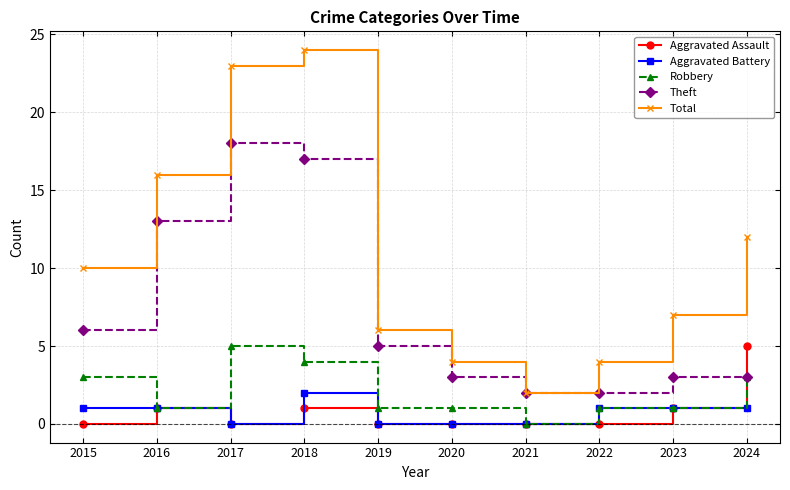

What is the value of the Theft point at the 10th from the left?

3